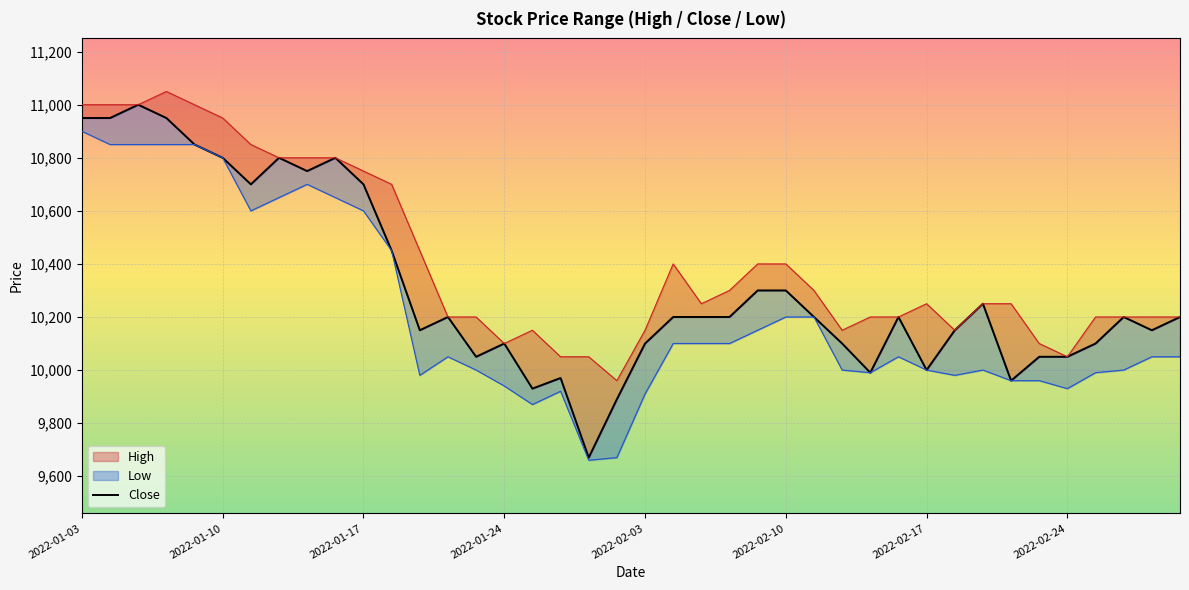

What is the average value?

10314